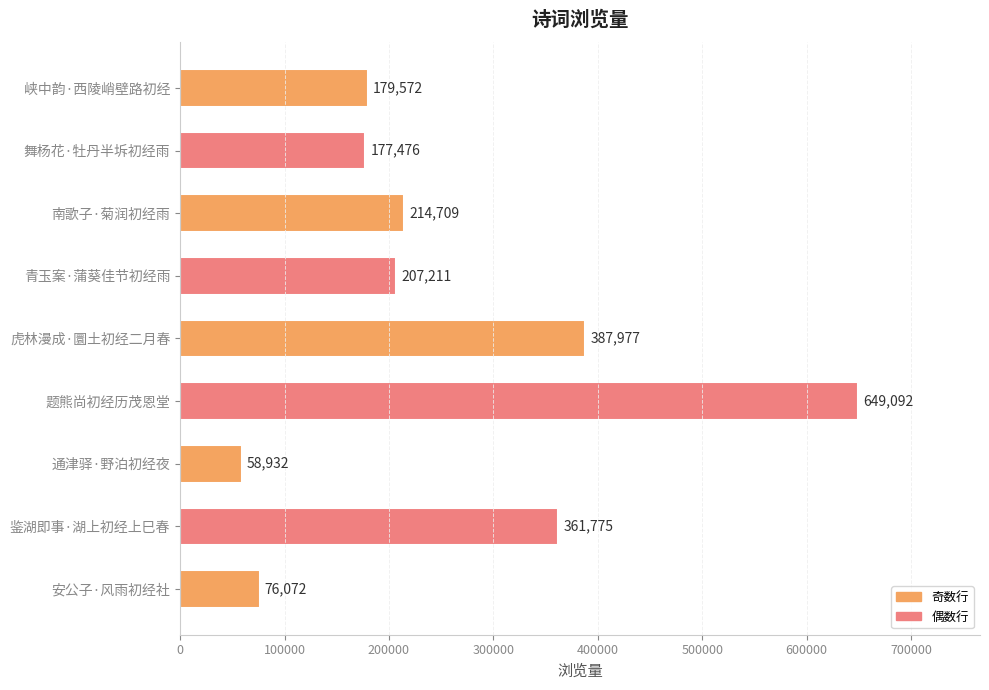

Reading top to bottom, list all the values displayed in this chart.

179572	177476	214709	207211	387977	649092	58932	361775	76072